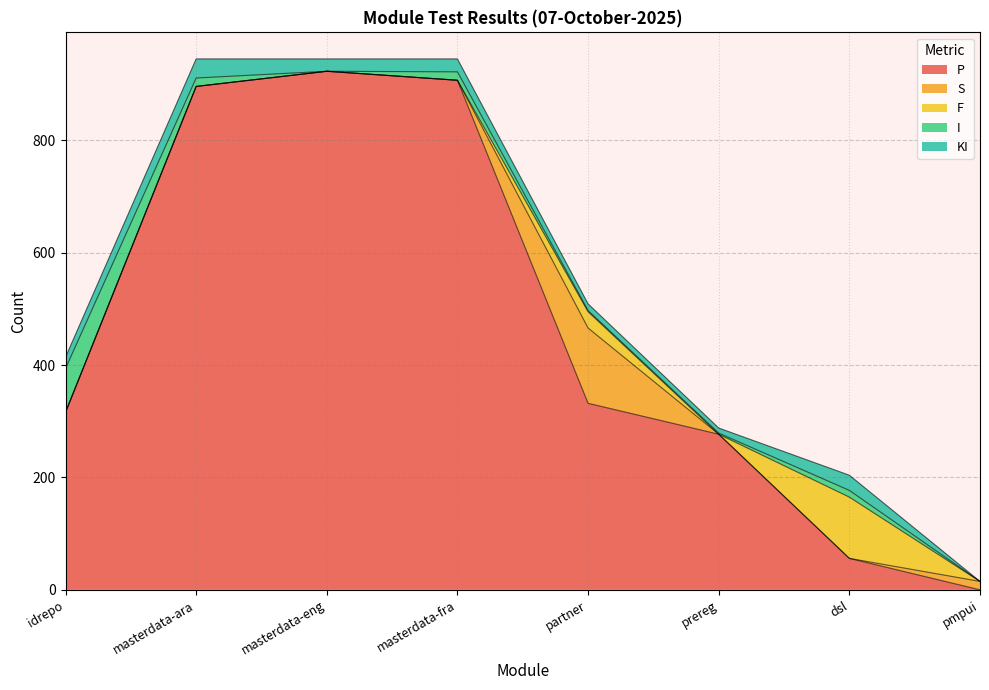

What position from the left is masterdata-fra?

4